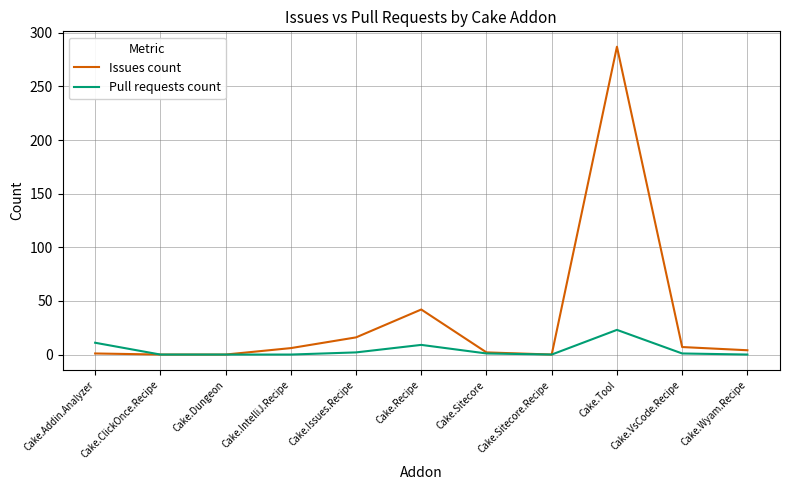

What is the average value of the Issues count series?

33